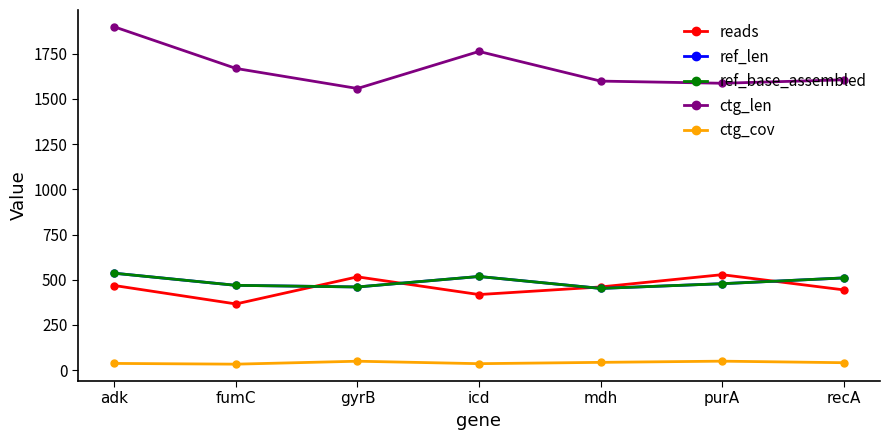

What is the difference between the highest and lowest values at mdh?

1556.1